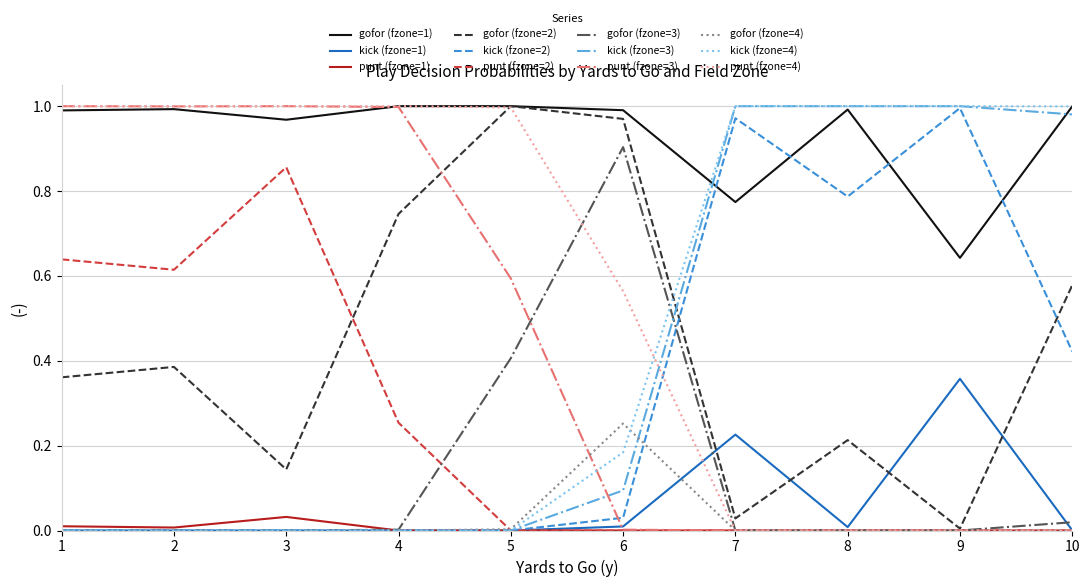

How many lines are shown in the chart?

12